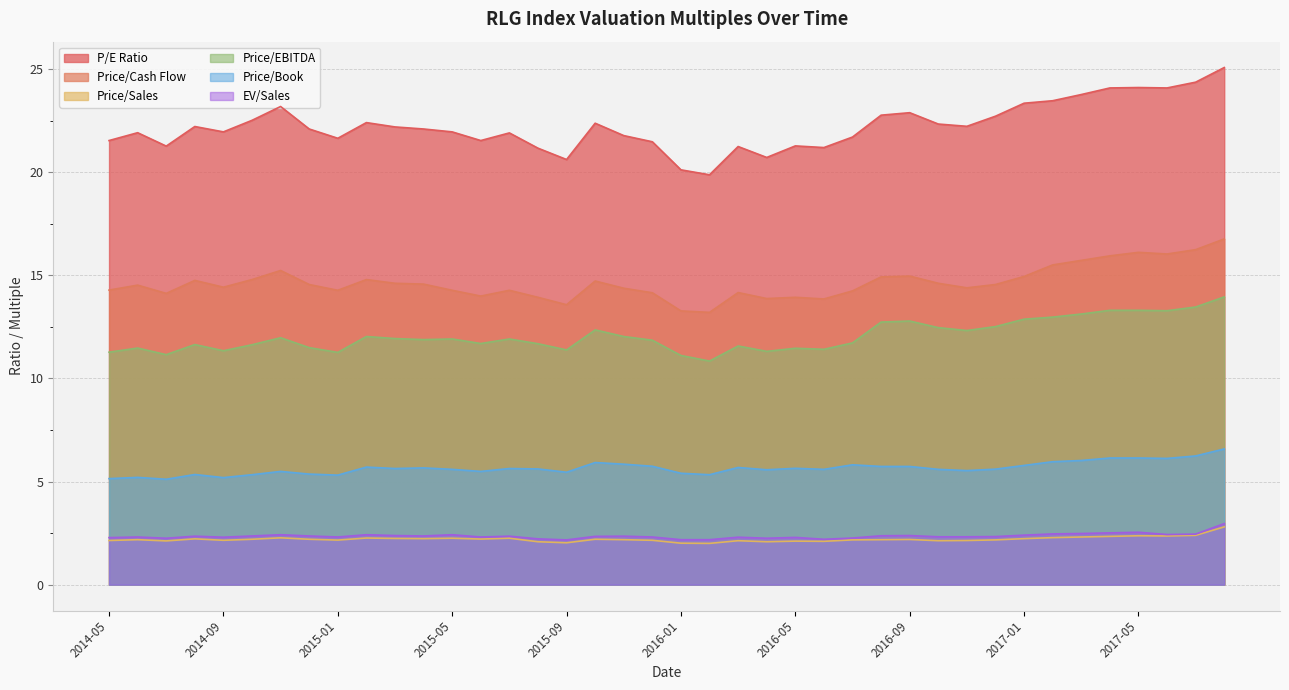

What is the maximum value shown in the chart?

25.1